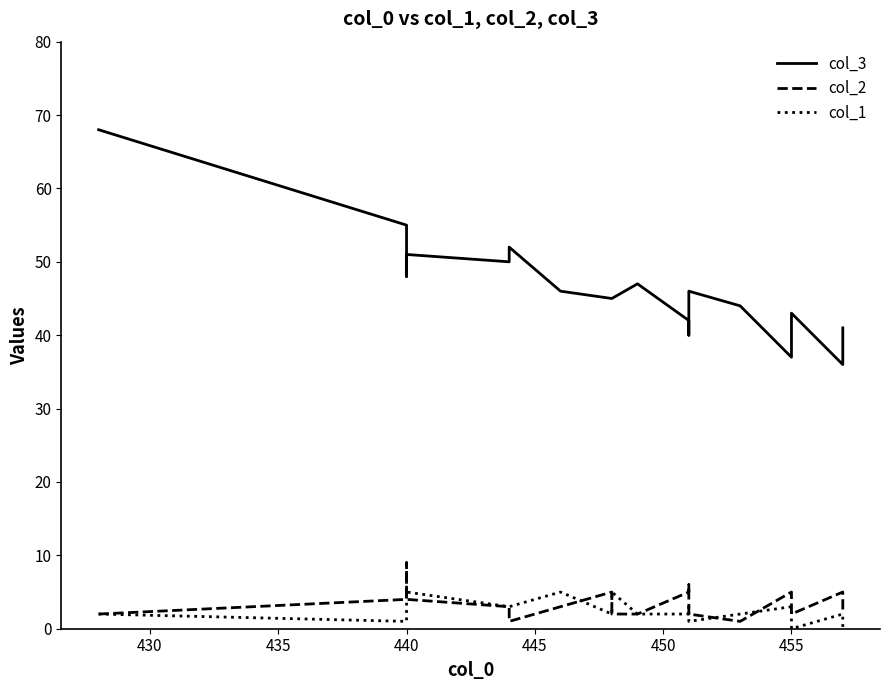

Which series has the largest total across all categories?

col_3